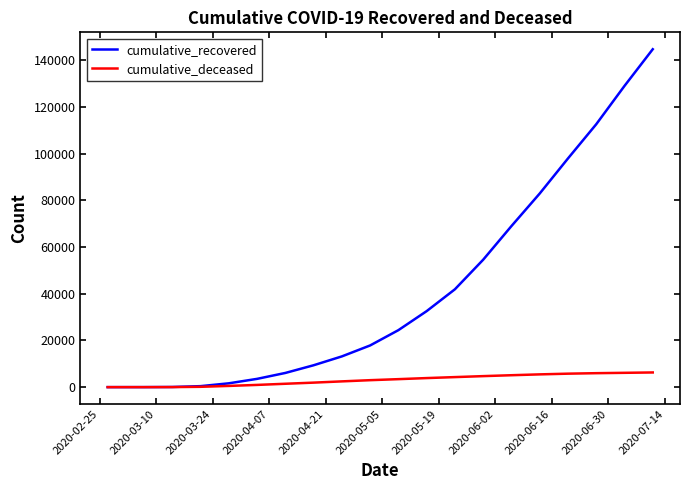

List the series in order of their overall mean, highest first.

cumulative_recovered, cumulative_deceased